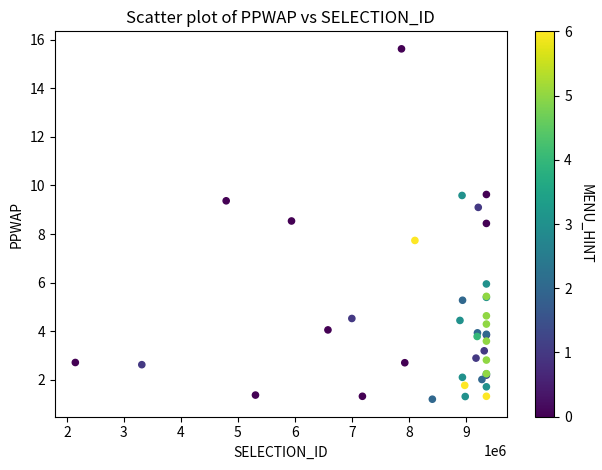

What Y value in the scatter plot is closest to 8?

7.7